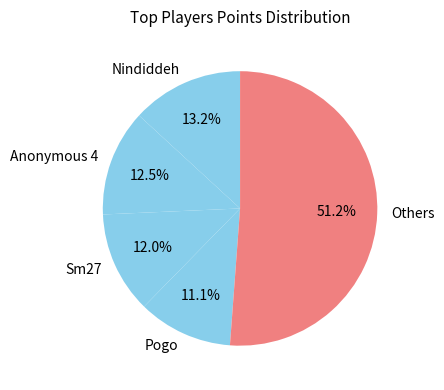

How many slices are in this pie chart?

5